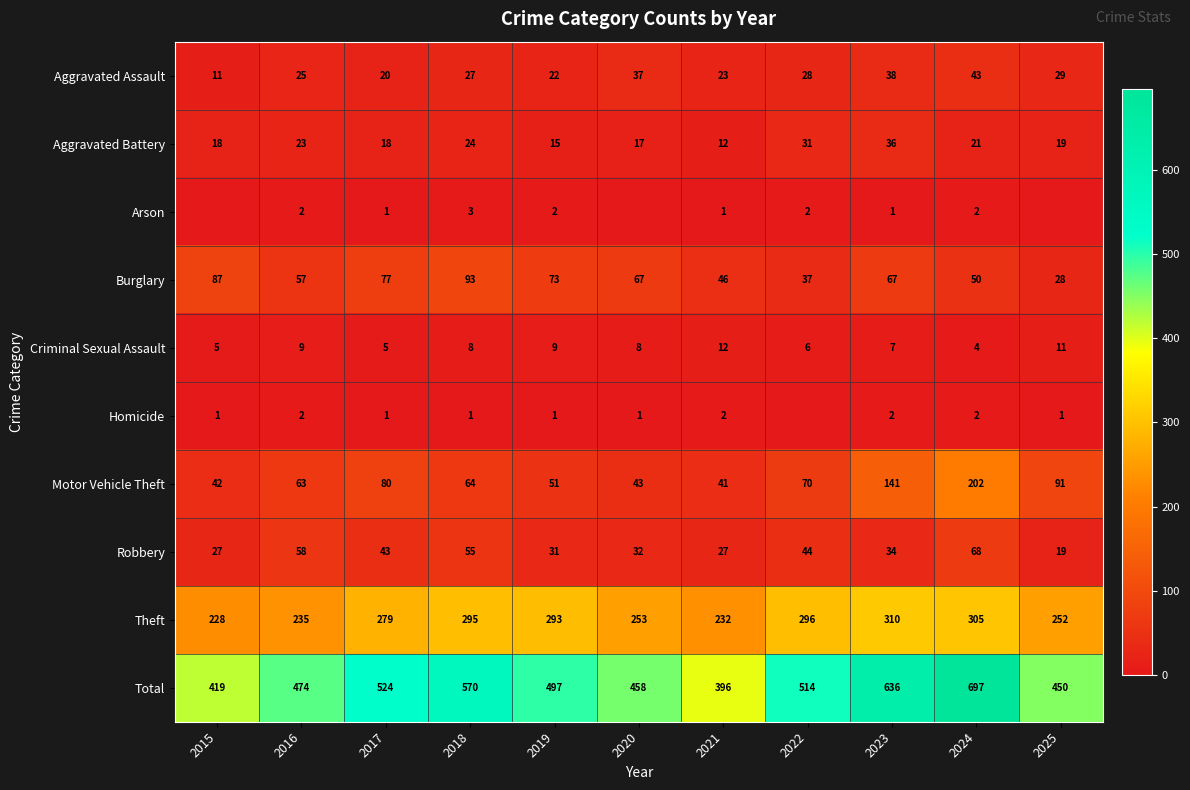

What value does the Aggravated Battery series have at 2024, to the nearest 10?

20